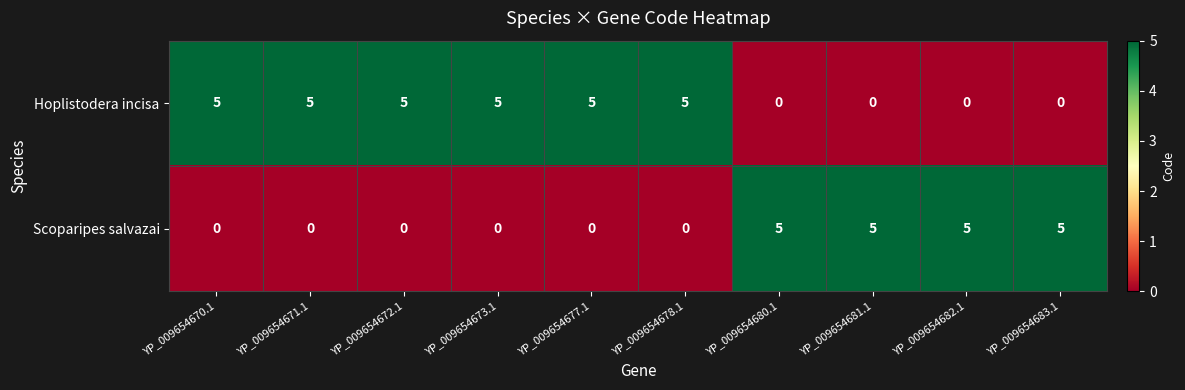

What is the difference between the second highest and minimum values in the Scoparipes salvazai series?

5